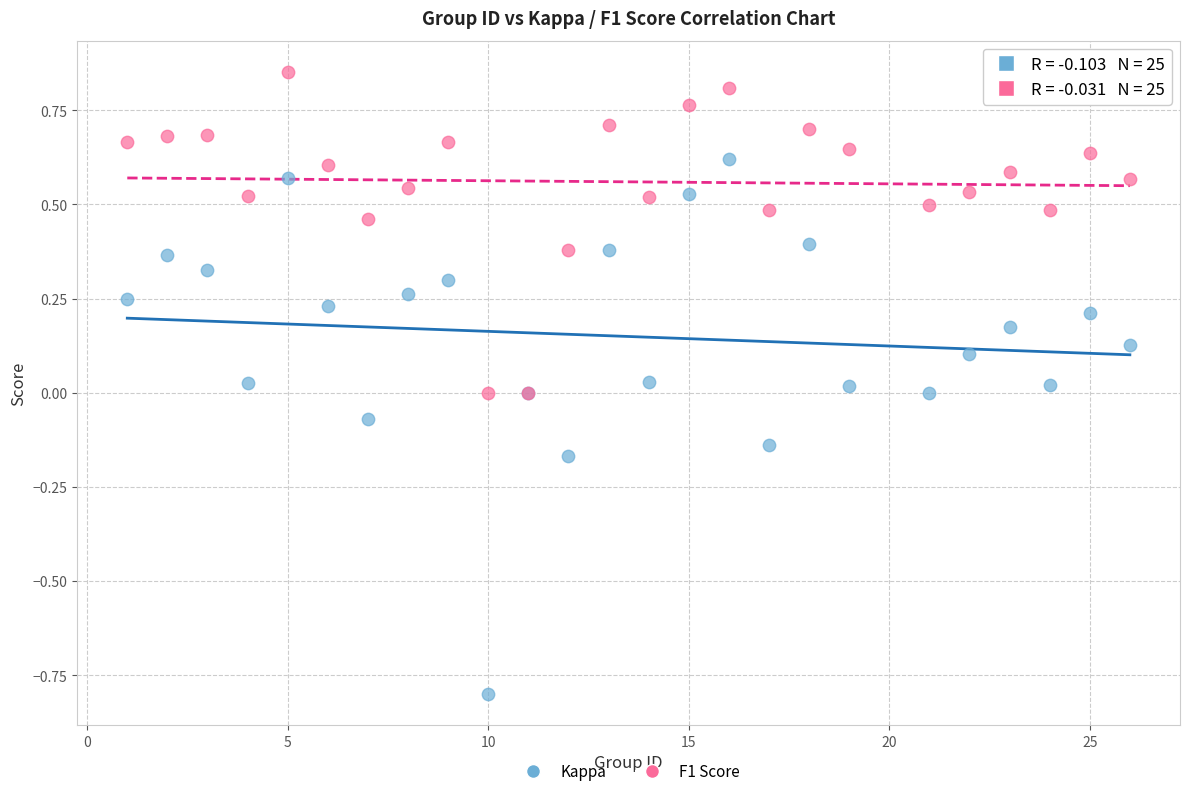

What is the X range (max minus min) for the scatter plot?

25.0